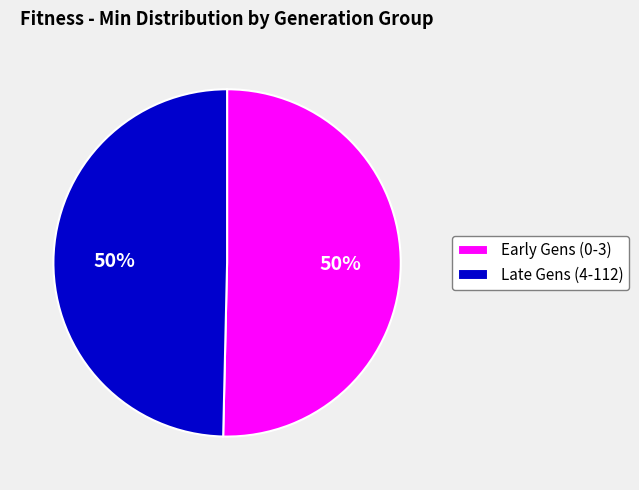

How many segments does this pie chart have?

2